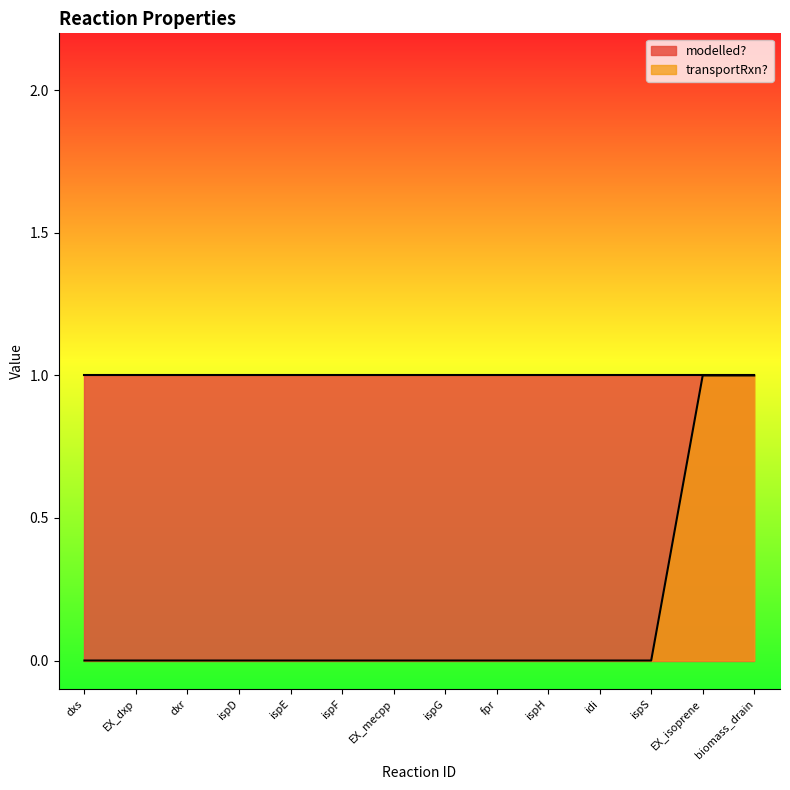

How many data points are above 0?

2